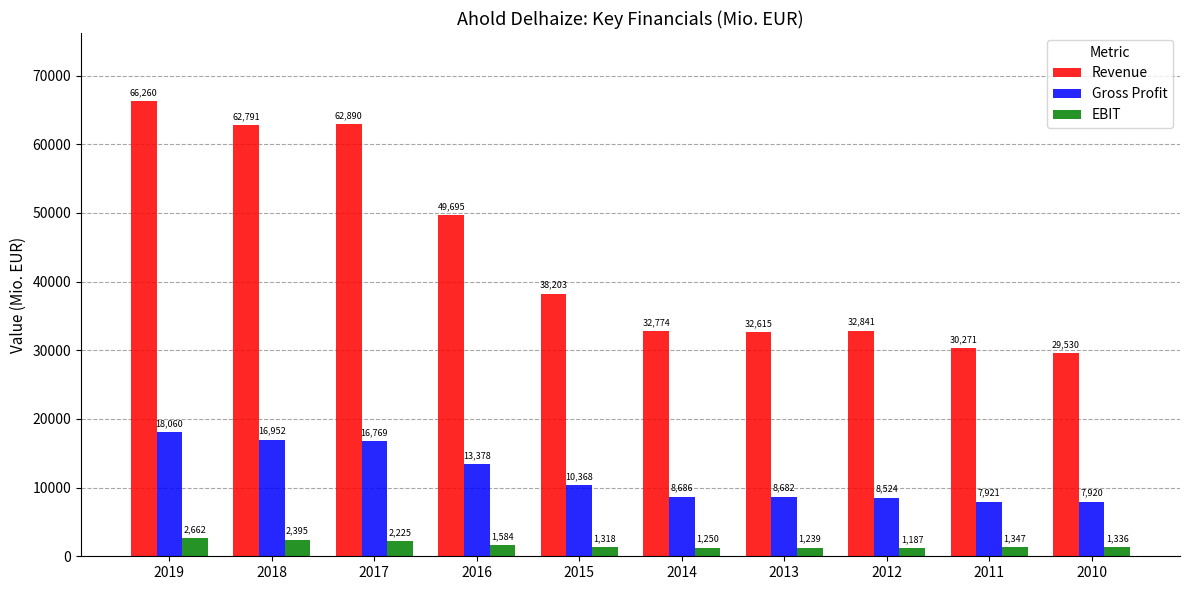

Between 2014 and 2011, which series saw the biggest shift?

Revenue